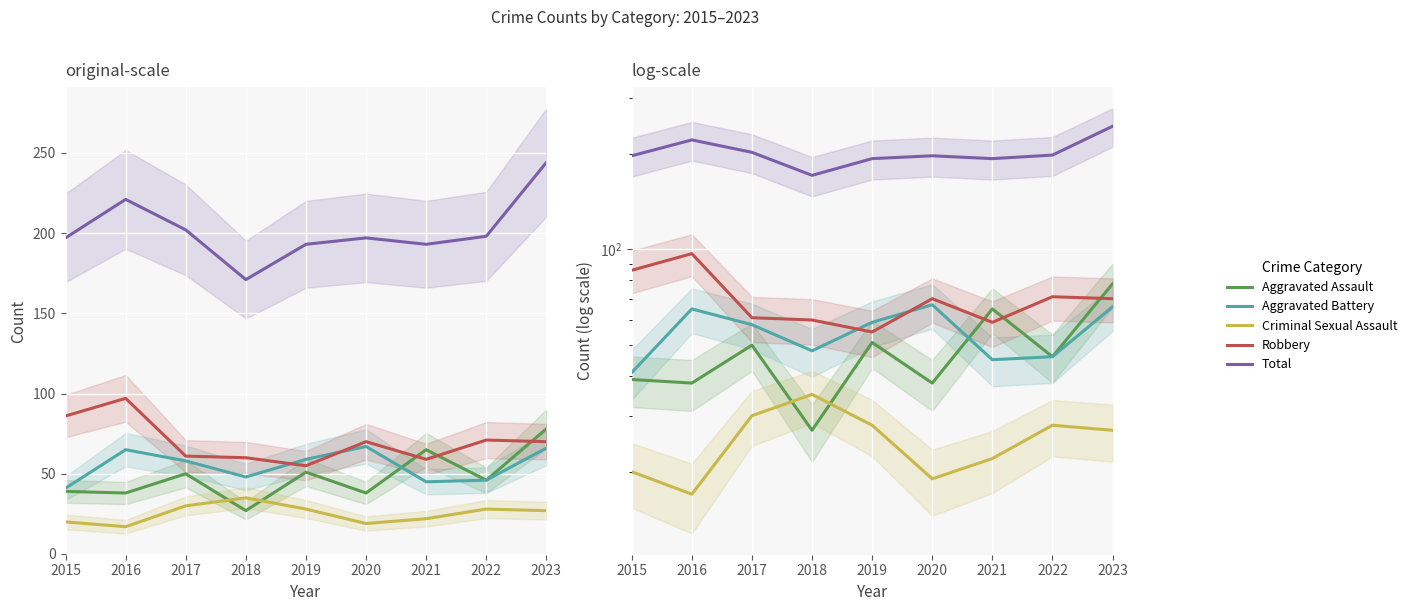

True or false: Total has a value of 337 at 2023.

False